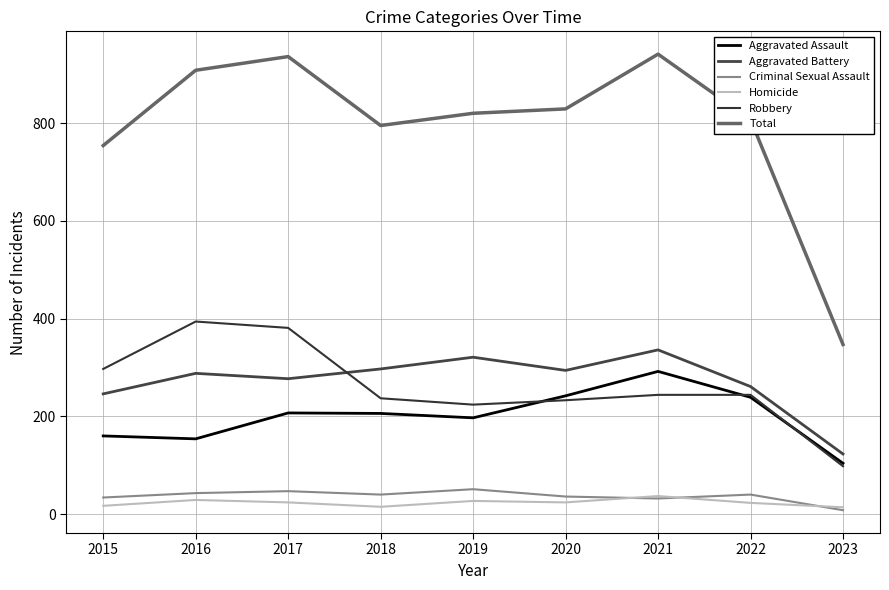

What is the greatest value displayed?

941